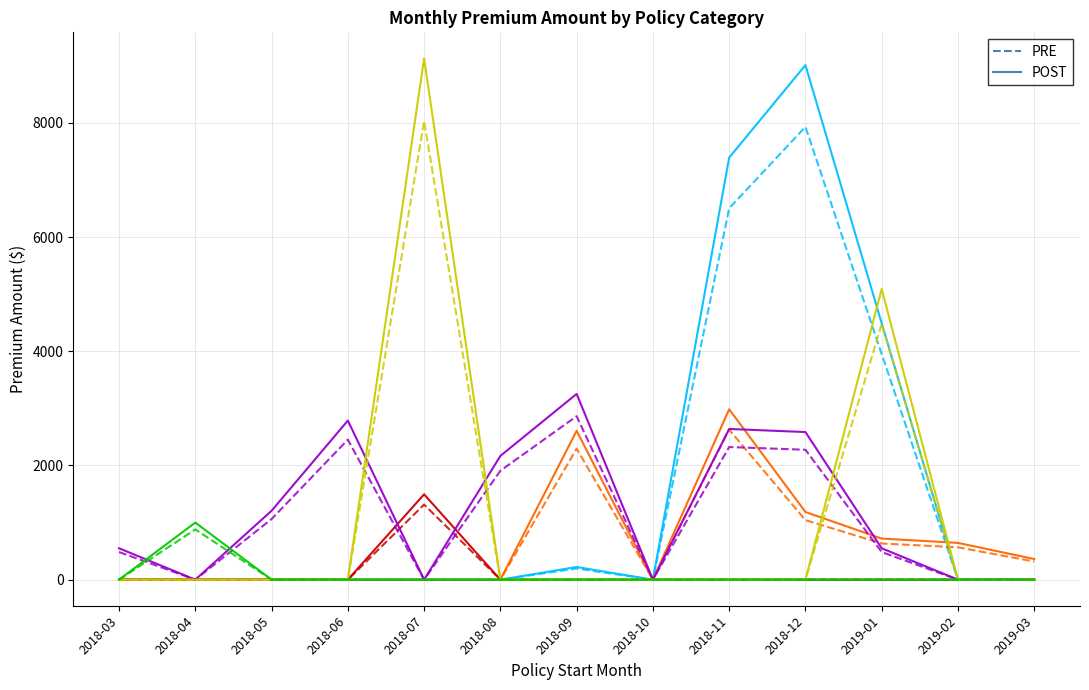

Is it true that Commercial Auto equals 0.0 at 2018-06?

True